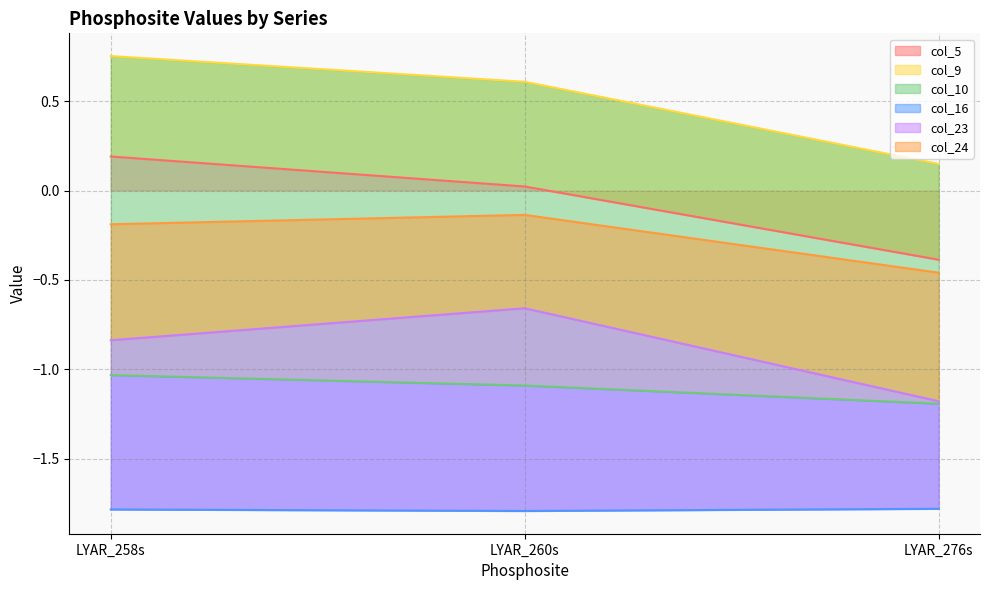

At which category is the sum across all series the highest?

LYAR_258s